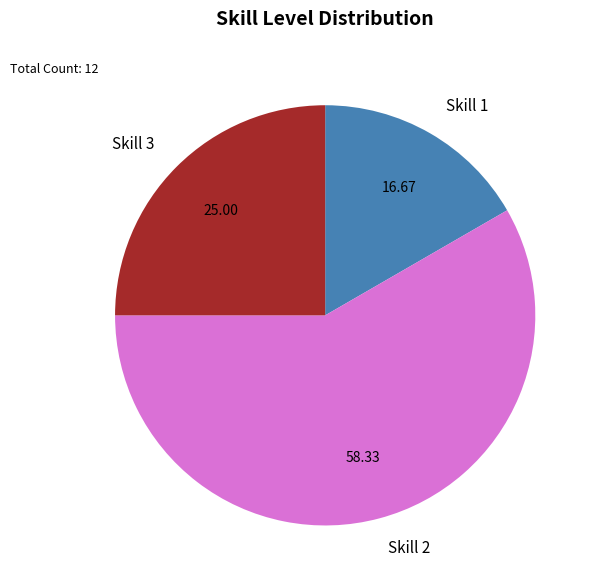

Rank the categories by value from lowest to highest.

Skill 1, Skill 3, Skill 2